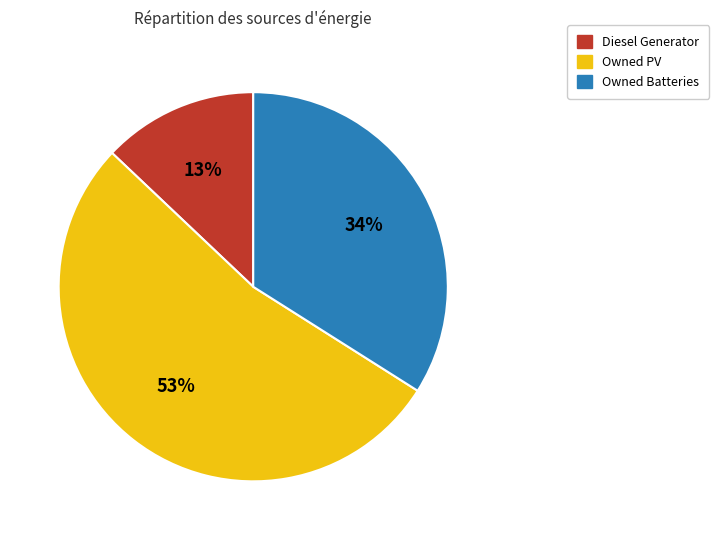

How many slices are in this pie chart?

3